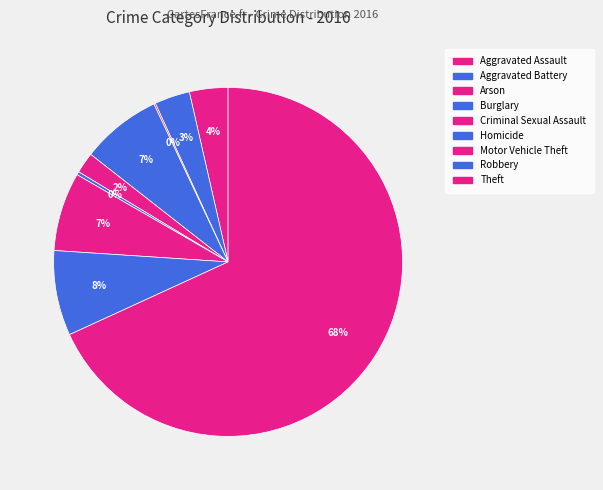

What is the largest slice in the pie chart?

Theft